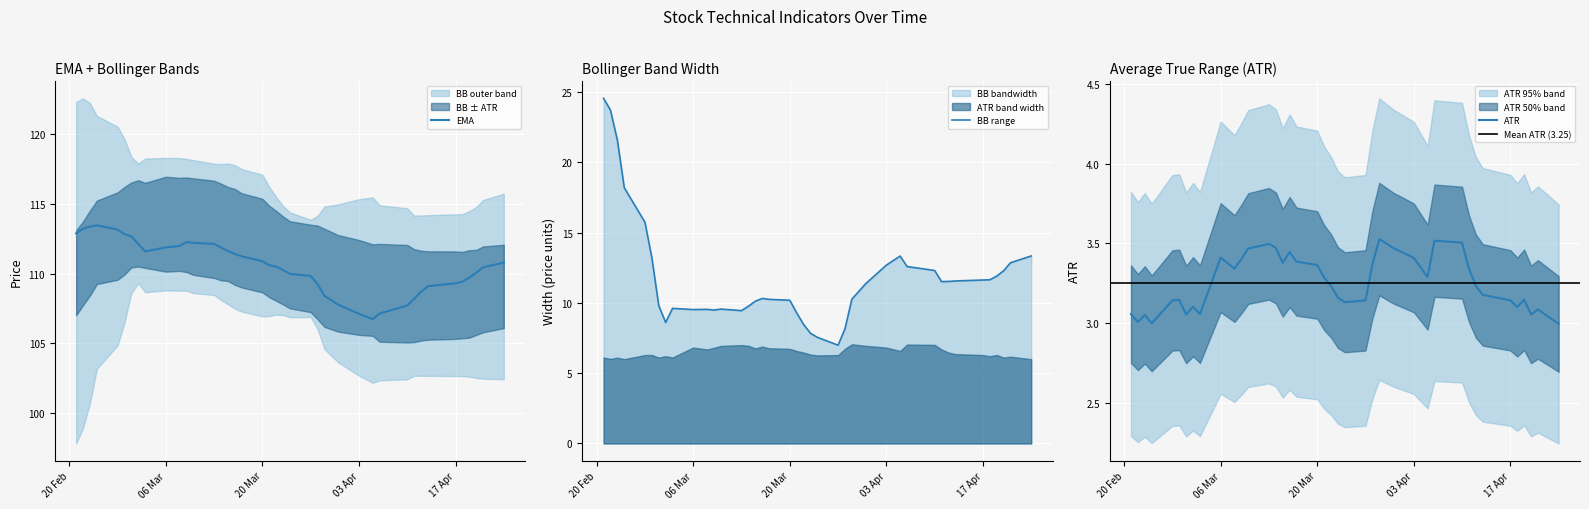

What is the sum of all ATR values?

130.1